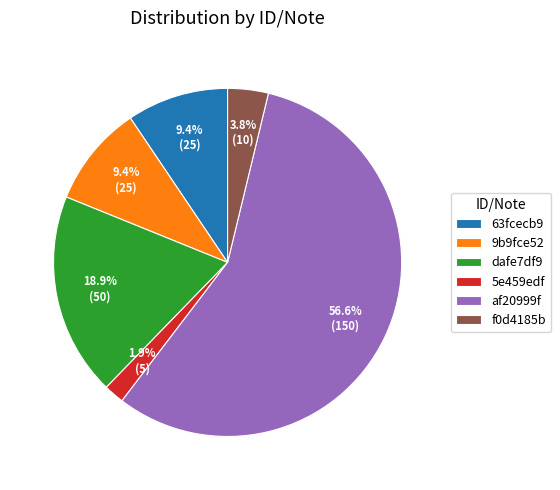

What is the majority slice?

af20999f